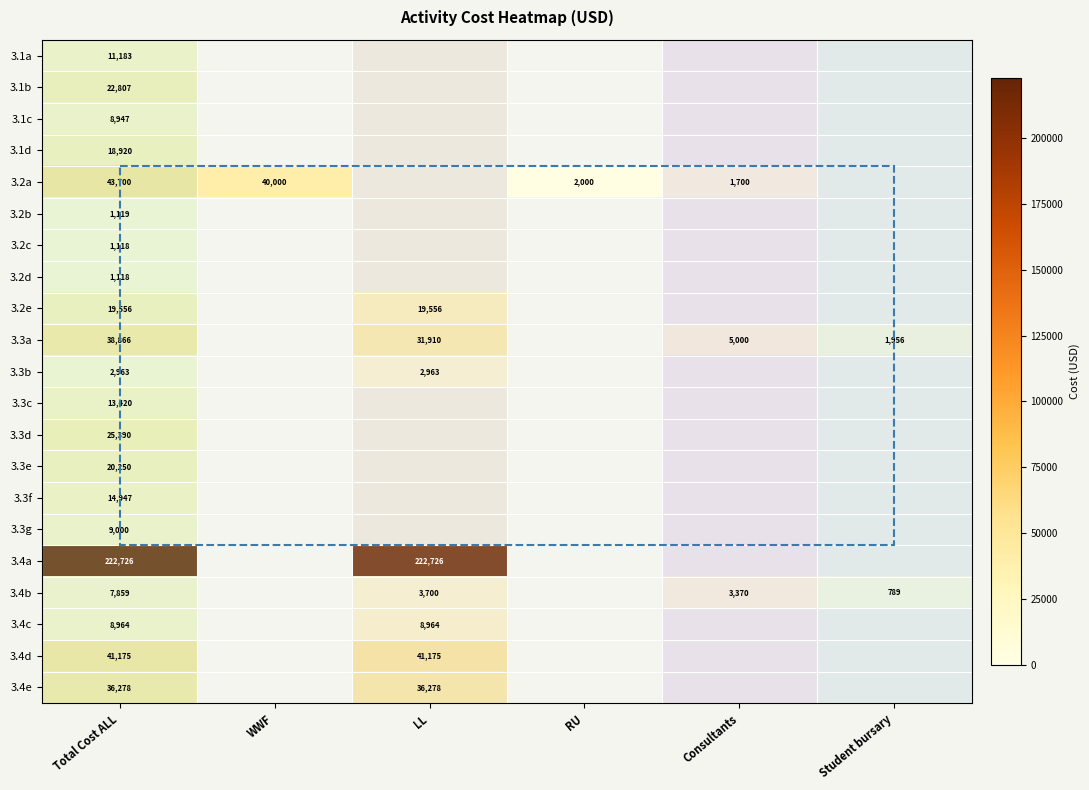

What is the difference between the 3.2a values at RU and Total Cost ALL?

41700